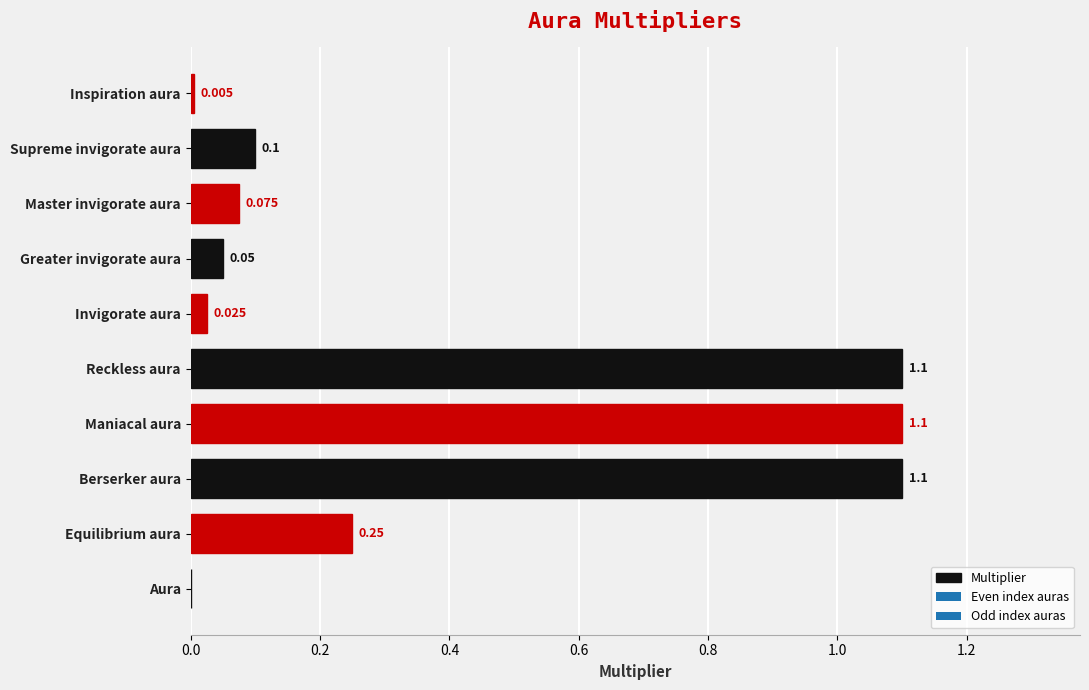

Which has a higher value, Greater invigorate aura or Invigorate aura?

Greater invigorate aura